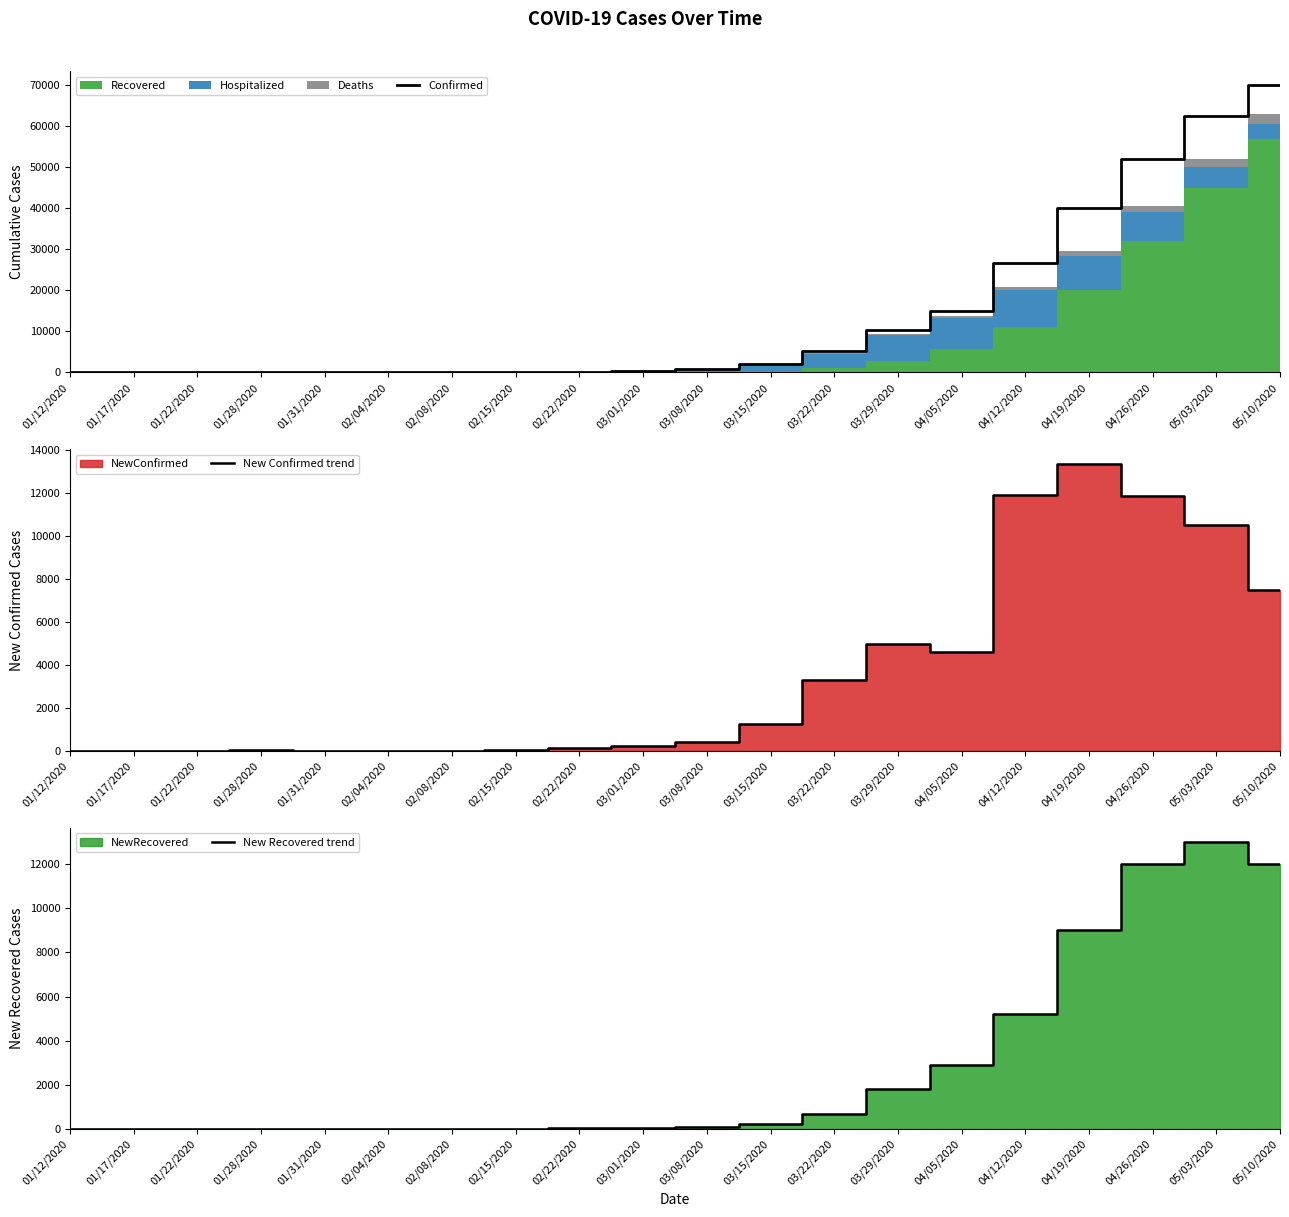

Read the New Recovered trend value at 03/22/2020.

680